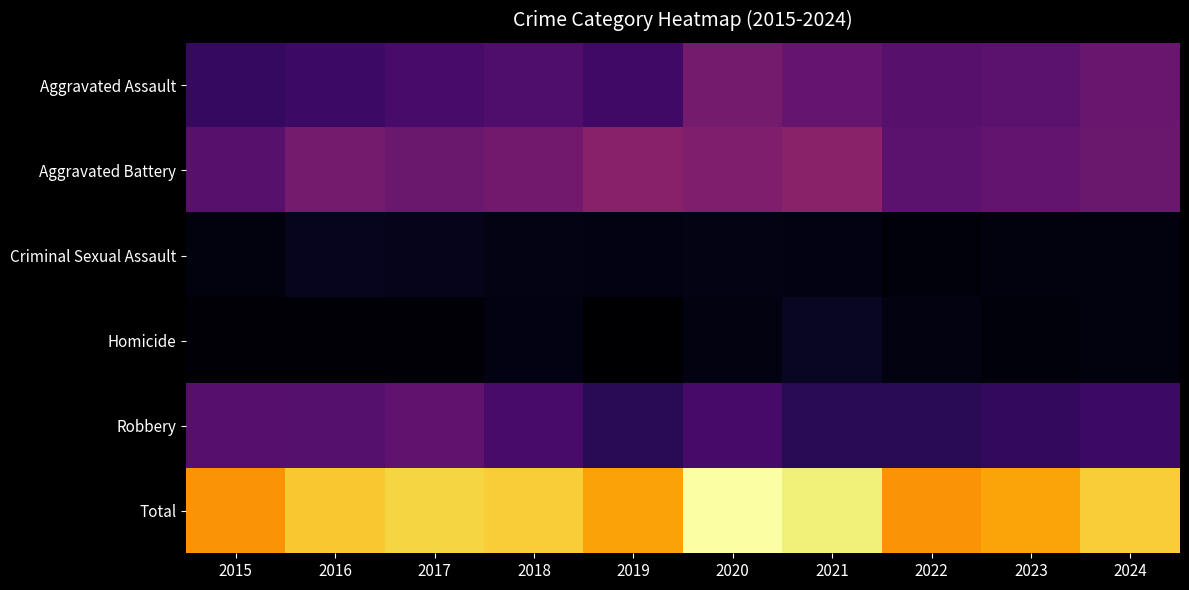

What is the greatest value displayed?

446